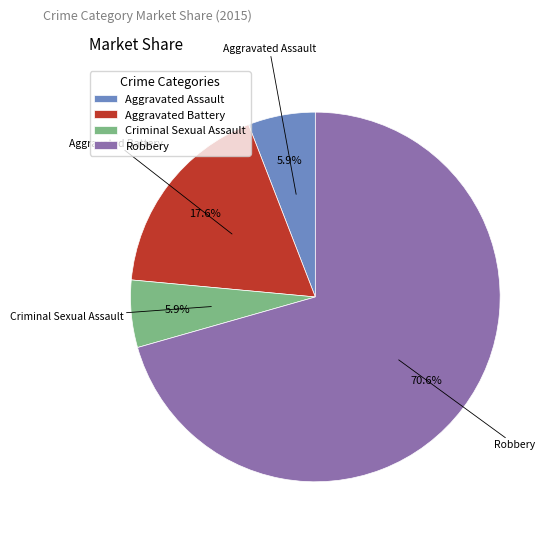

True or false: Aggravated Battery accounts for 25% of the total.

False